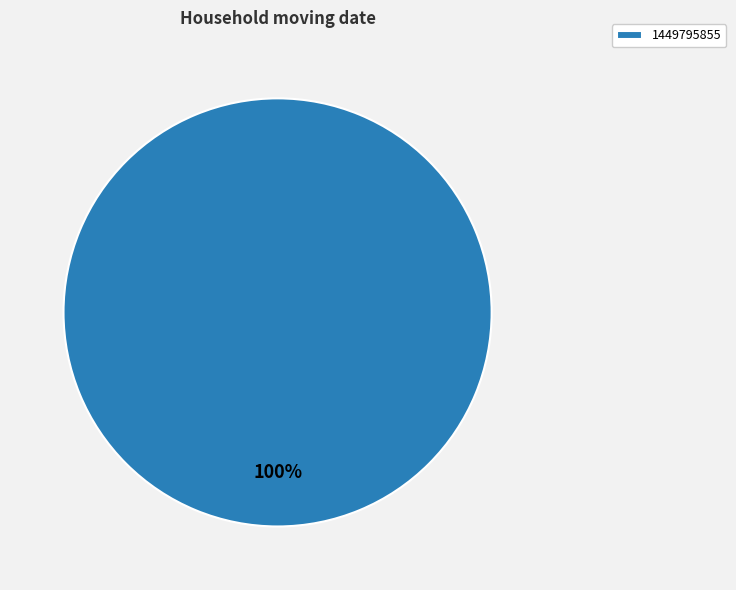

Is it true that 1449795855 is 100% of the pie?

True